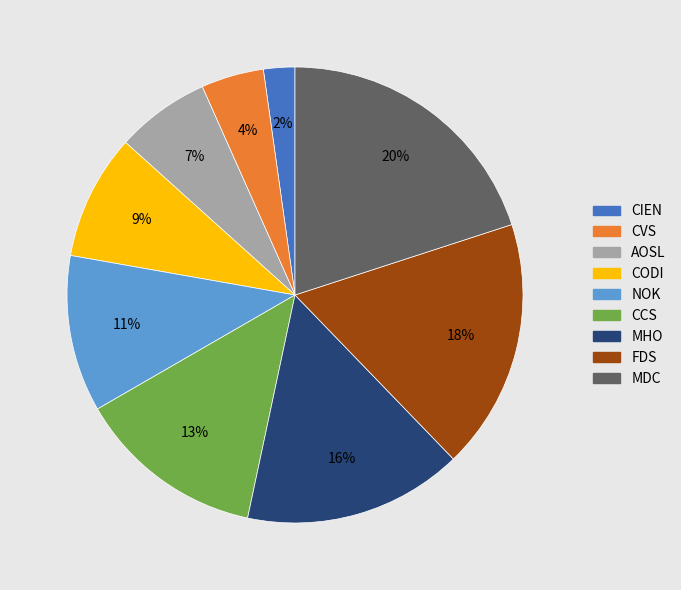

To the nearest percent, what percentage of the pie is CVS?

4%